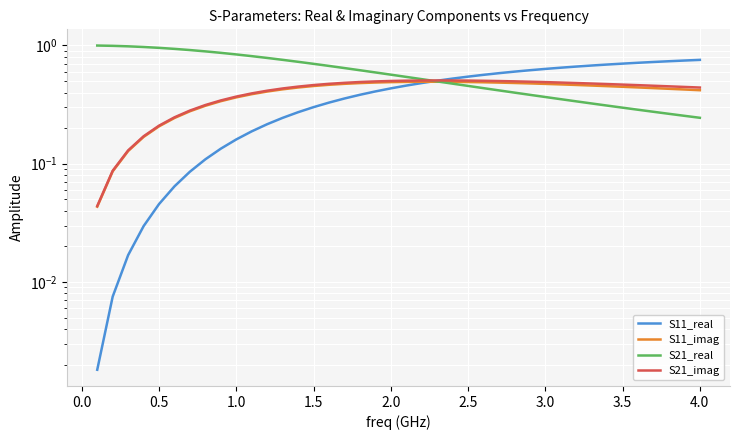

Reading left to right, transcribe all the data shown in this chart.

S11_real: 0.0	0.0	0.0	0.0	0.0	0.1	0.1	0.1	0.1	0.2	0.2	0.2	0.2	0.3	0.3	0.3	0.4	0.4	0.4	0.4	0.5	0.5	0.5	0.5	0.5	0.6	0.6	0.6	0.6	0.6	0.6	0.7	0.7	0.7	0.7	0.7	0.7	0.7	0.7	0.8
S11_imag: 0.0	0.1	0.1	0.2	0.2	0.2	0.3	0.3	0.3	0.4	0.4	0.4	0.4	0.4	0.5	0.5	0.5	0.5	0.5	0.5	0.5	0.5	0.5	0.5	0.5	0.5	0.5	0.5	0.5	0.5	0.5	0.5	0.5	0.5	0.4	0.4	0.4	0.4	0.4	0.4
S21_real: 1.0	1.0	1.0	1.0	1.0	0.9	0.9	0.9	0.9	0.8	0.8	0.8	0.8	0.7	0.7	0.7	0.6	0.6	0.6	0.6	0.5	0.5	0.5	0.5	0.5	0.4	0.4	0.4	0.4	0.4	0.4	0.3	0.3	0.3	0.3	0.3	0.3	0.3	0.3	0.2
S21_imag: 0.0	0.1	0.1	0.2	0.2	0.2	0.3	0.3	0.3	0.4	0.4	0.4	0.4	0.4	0.5	0.5	0.5	0.5	0.5	0.5	0.5	0.5	0.5	0.5	0.5	0.5	0.5	0.5	0.5	0.5	0.5	0.5	0.5	0.5	0.5	0.5	0.5	0.5	0.4	0.4